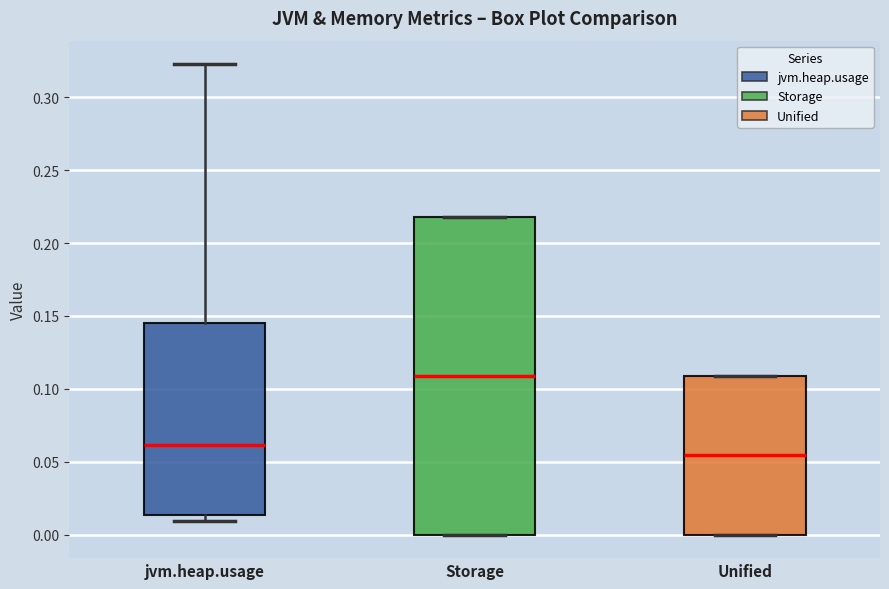

Where is the lower edge of the box for Unified on the y-axis? The values are not printed on the chart, so give them approximately, as read against the axis.

0.000